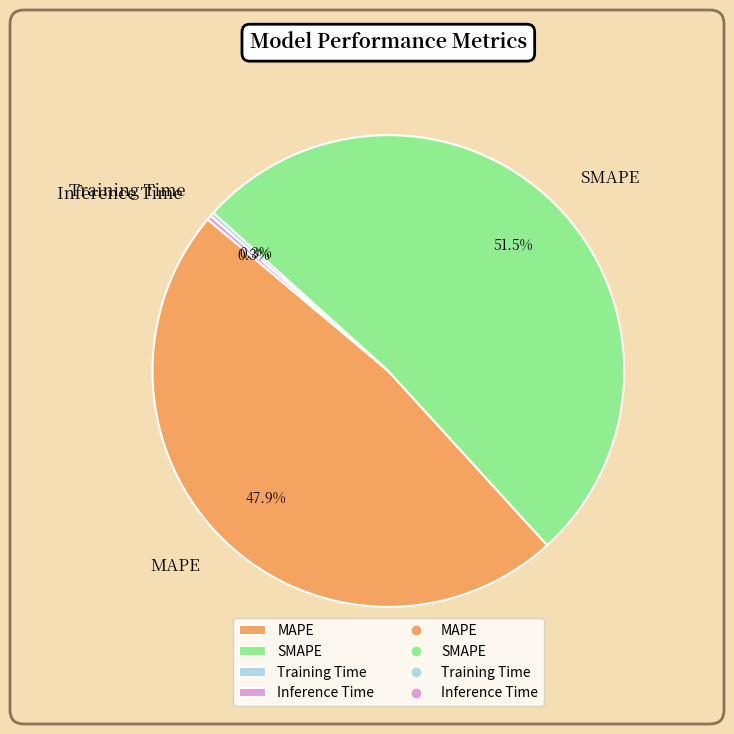

Combined, what portion of the pie is SMAPE and MAPE?

99.4%